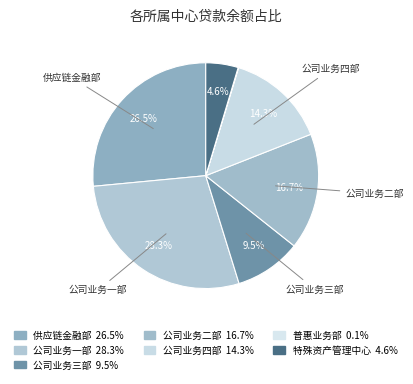

How many slices are in this pie chart?

7